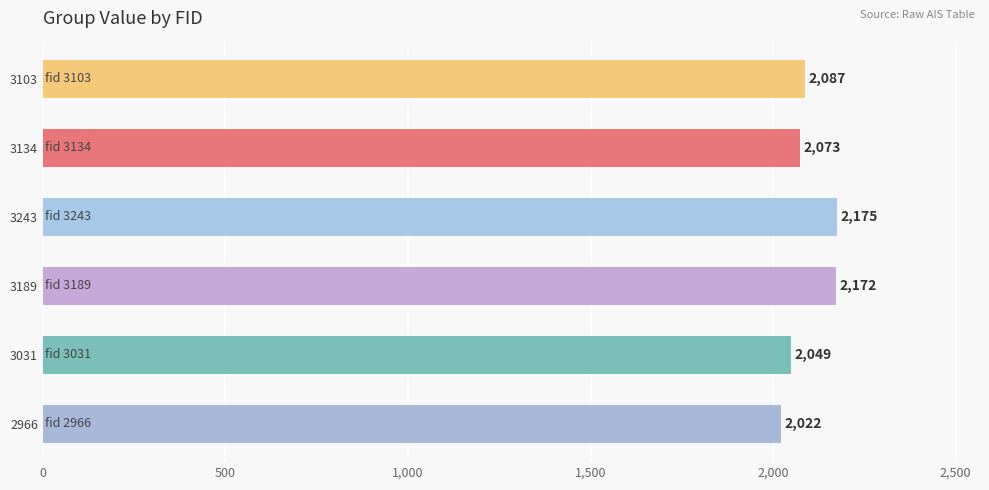

What is the smallest value displayed?

2022